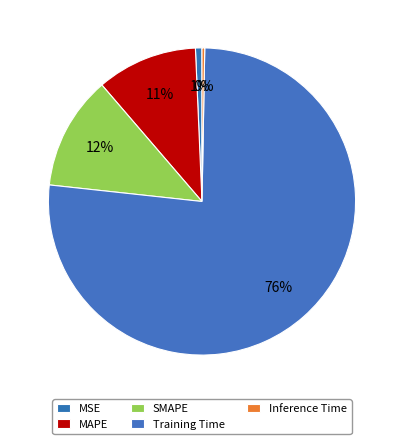

Between Inference Time and MAPE, which is larger?

MAPE